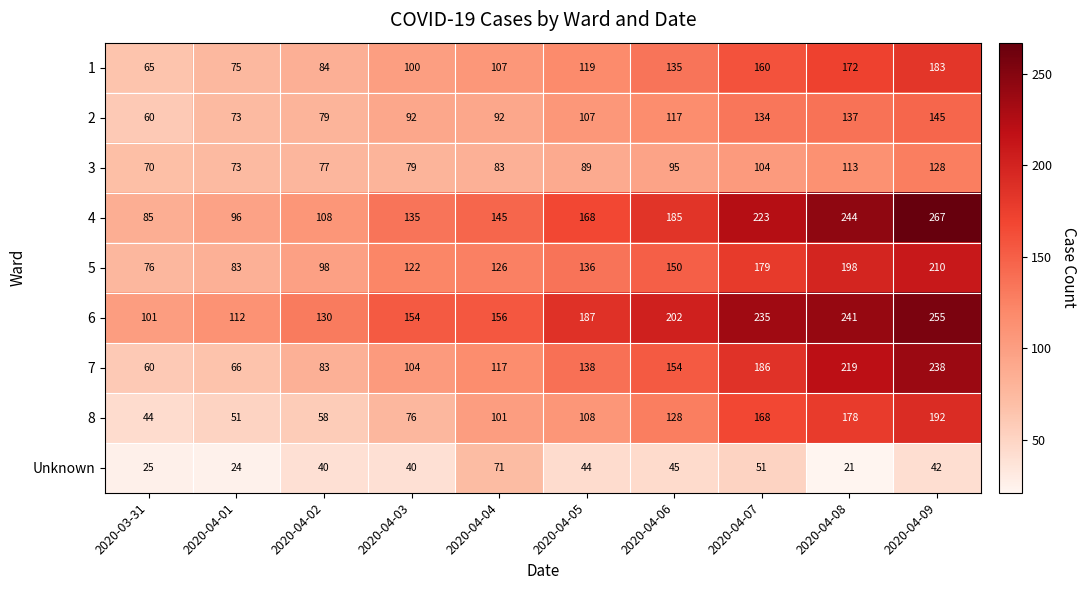

Which series has the largest total across all categories?

6